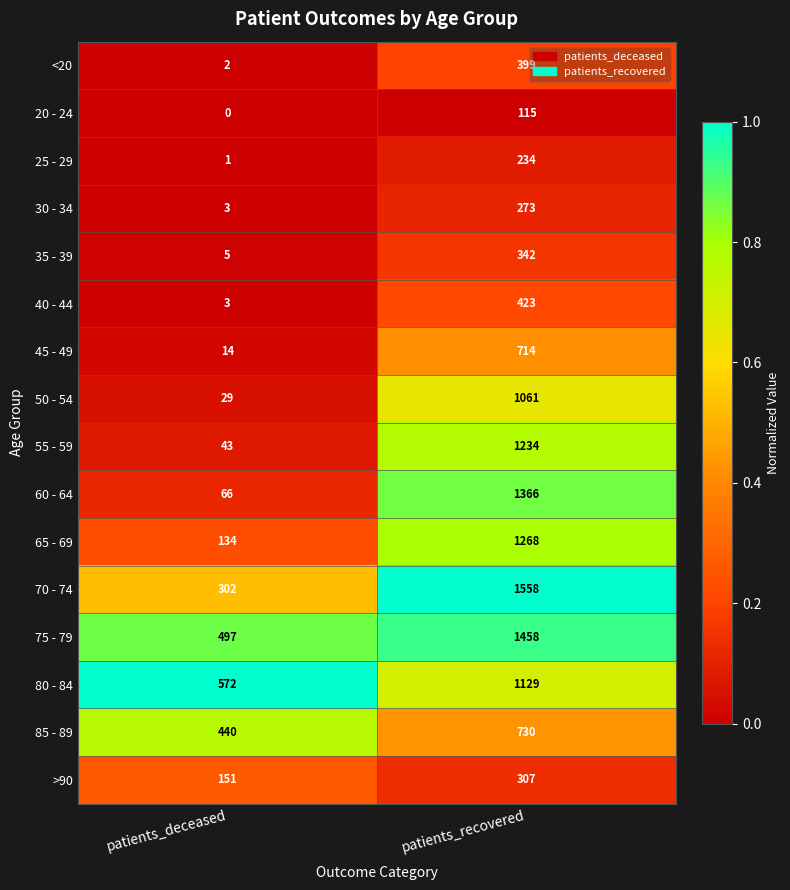

What is the total value across all series at patients_deceased?

2262